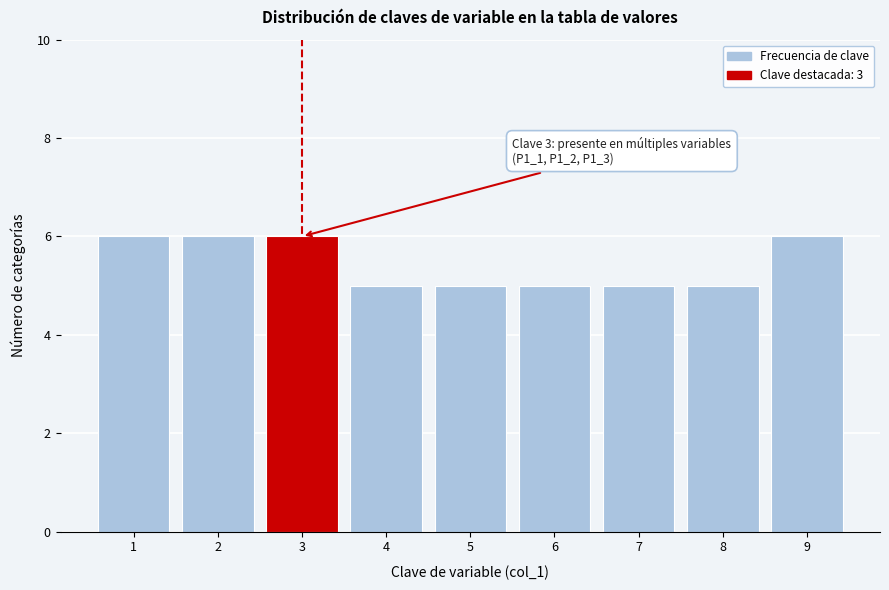

Reading right to left, what are all the values shown in this chart?

9=6	8=5	7=5	6=5	5=5	4=5	3=6	2=6	1=6